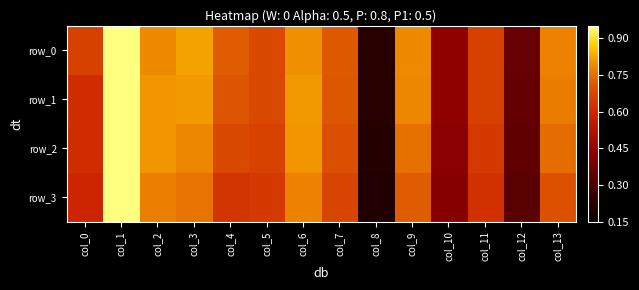

Rank the series at col_2 from highest to lowest value.

row_1, row_2, row_0, row_3